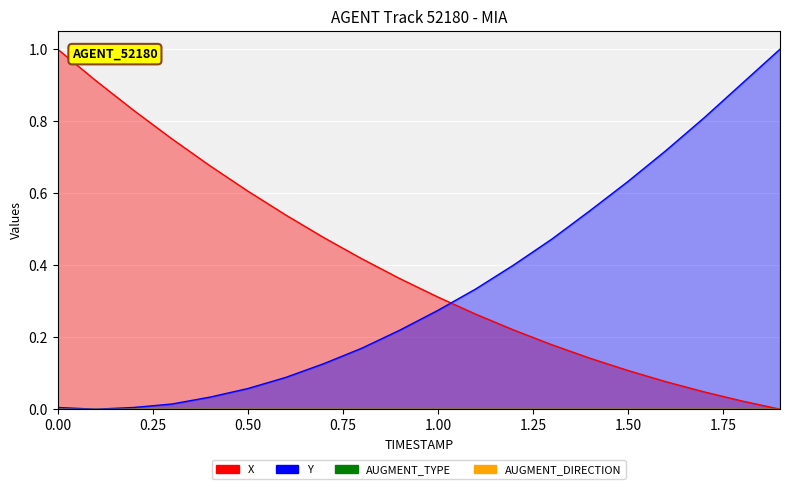

Is the value of Y at 16 greater than the value of X at 0.25?

No